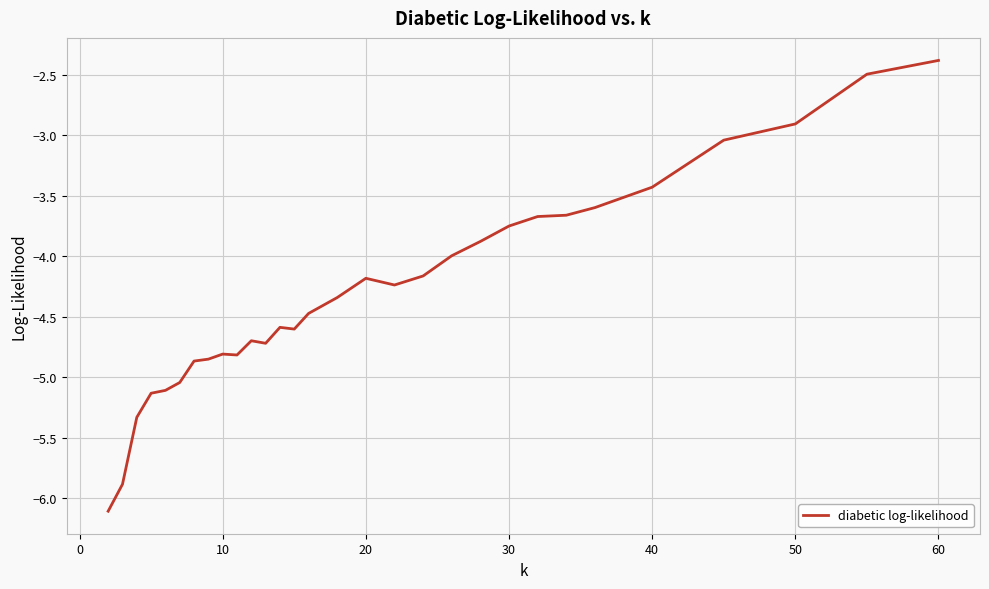

True or false: the data has more than 0 interior local peaks.

True